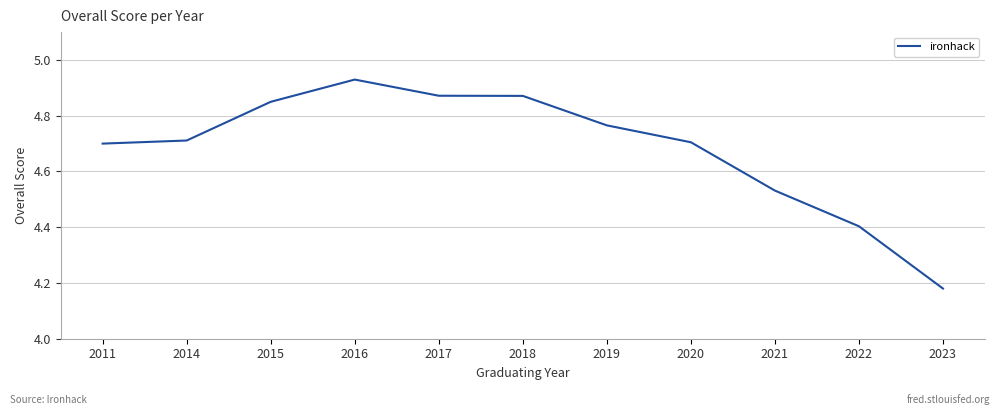

Approximately how many times larger is the value at 2023 compared to 2022?

0.9